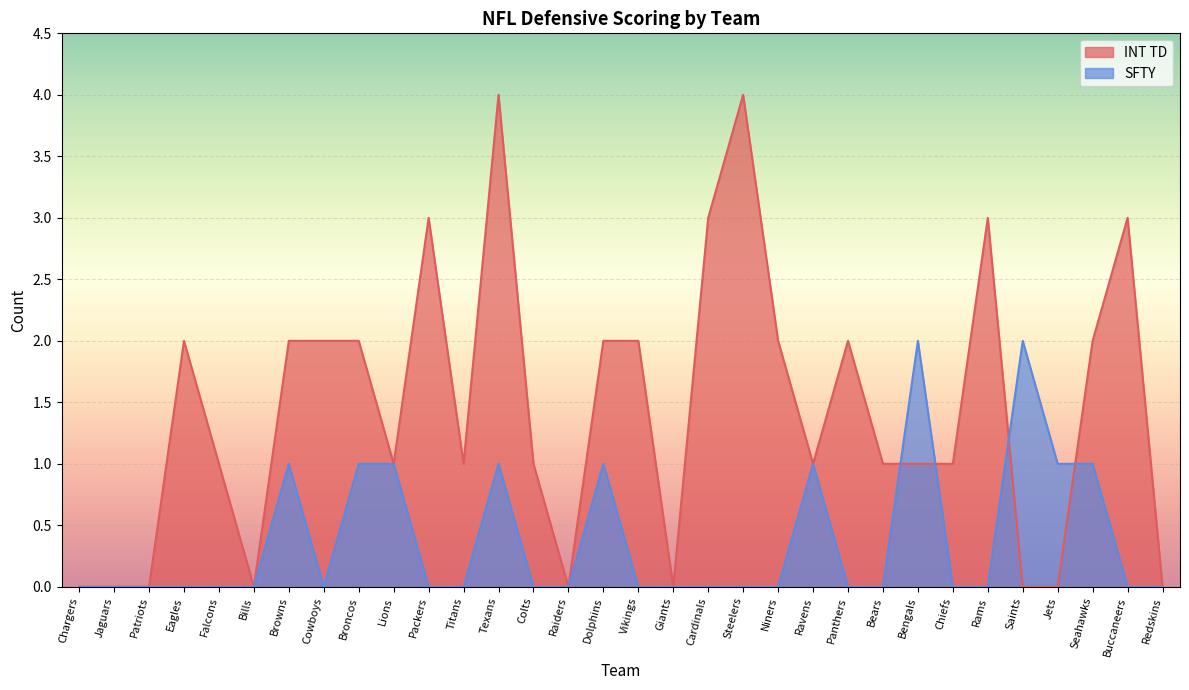

Reading right to left, extract all data points from this chart.

INT TD: Redskins=0	Buccaneers=3	Seahawks=2	Jets=0	Saints=0	Rams=3	Chiefs=1	Bengals=1	Bears=1	Panthers=2	Ravens=1	Niners=2	Steelers=4	Cardinals=3	Giants=0	Vikings=2	Dolphins=2	Raiders=0	Colts=1	Texans=4	Titans=1	Packers=3	Lions=1	Broncos=2	Cowboys=2	Browns=2	Bills=0	Falcons=1	Eagles=2	Patriots=0	Jaguars=0	Chargers=0
SFTY: Redskins=0	Buccaneers=0	Seahawks=1	Jets=1	Saints=2	Rams=0	Chiefs=0	Bengals=2	Bears=0	Panthers=0	Ravens=1	Niners=0	Steelers=0	Cardinals=0	Giants=0	Vikings=0	Dolphins=1	Raiders=0	Colts=0	Texans=1	Titans=0	Packers=0	Lions=1	Broncos=1	Cowboys=0	Browns=1	Bills=0	Falcons=0	Eagles=0	Patriots=0	Jaguars=0	Chargers=0